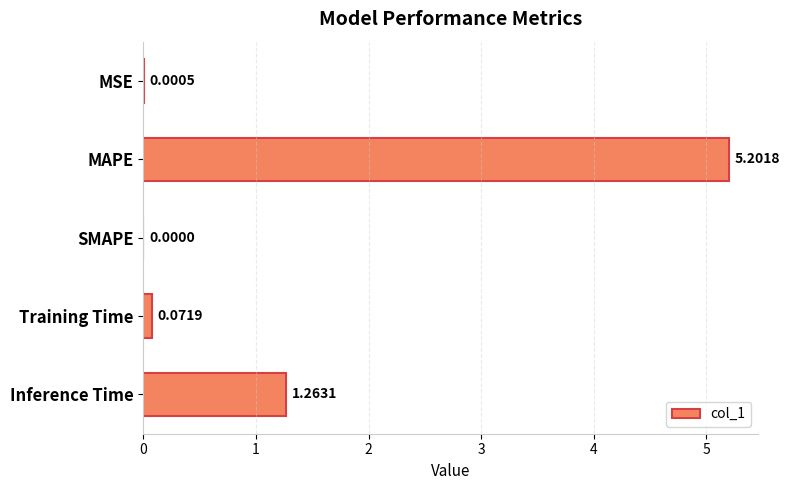

Which category has the highest value across all series?

MAPE